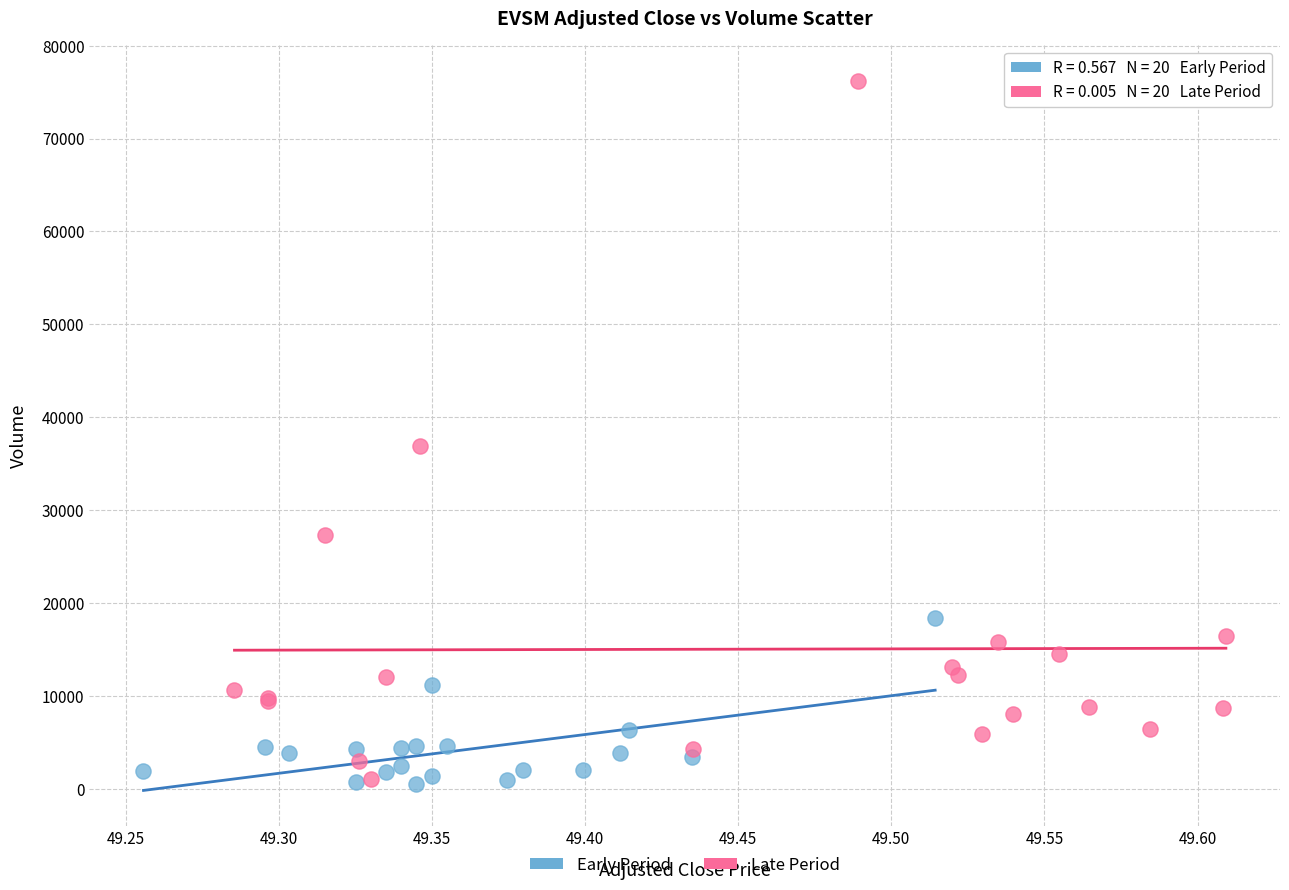

Which series has the largest Y range (max minus min)?

Late Period